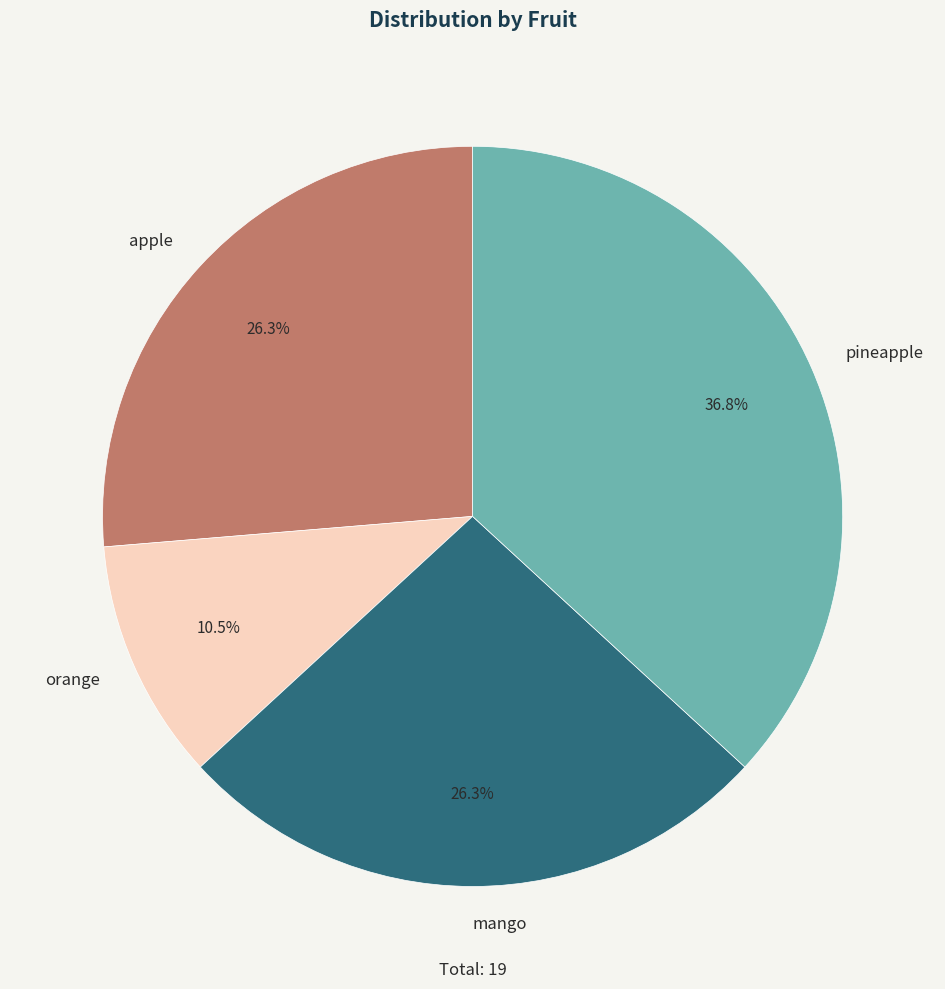

To the nearest percent, what is the difference between the pineapple and orange slice percentages?

26%